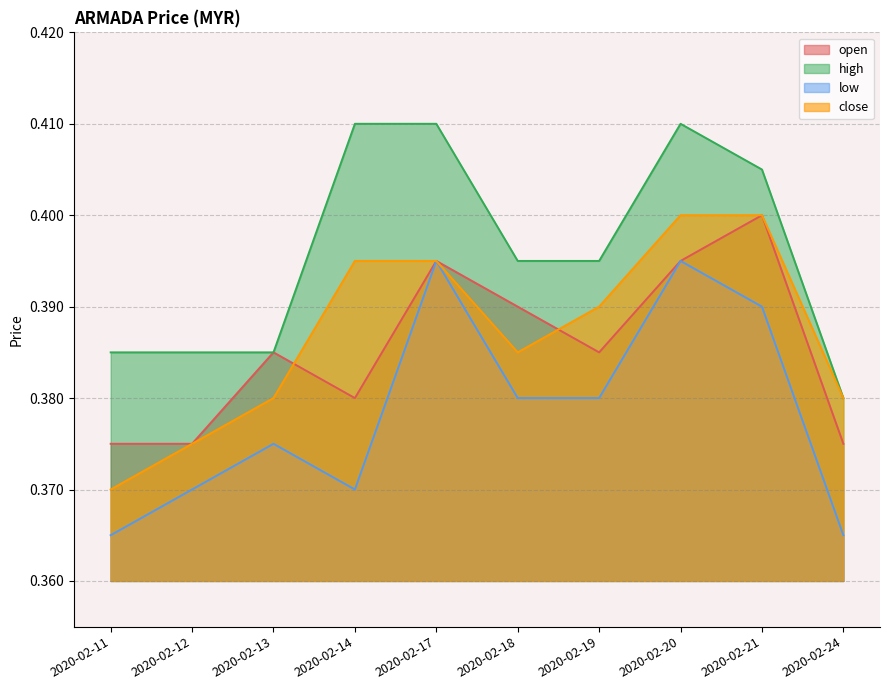

What is the average value of the low series?

0.4